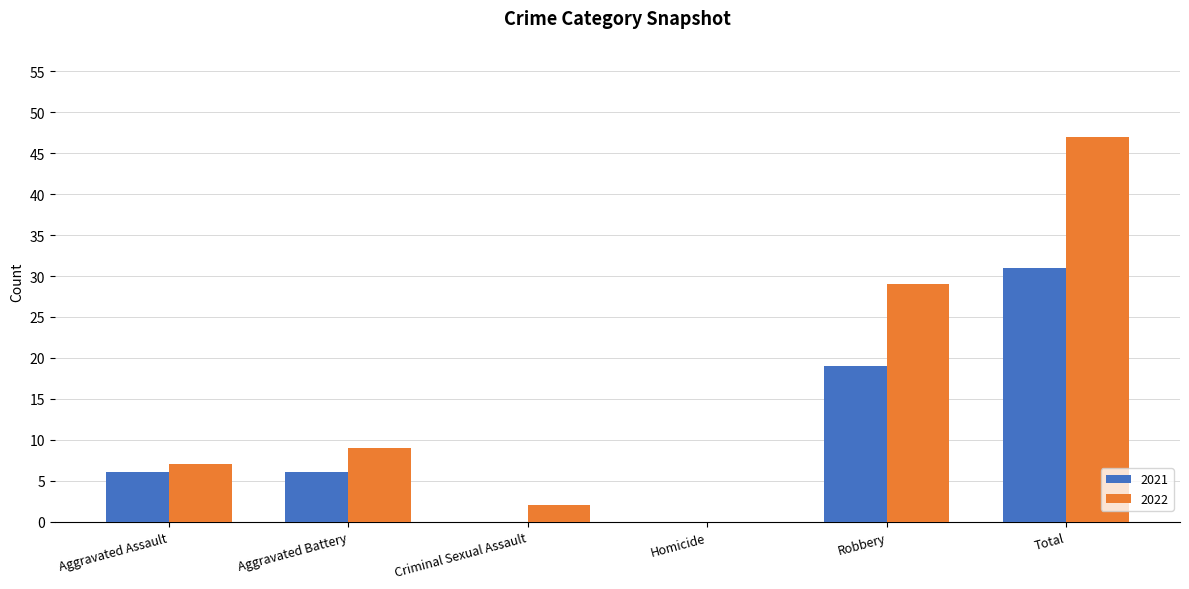

What is the sum of the 2022 values at Aggravated Assault and Aggravated Battery?

16